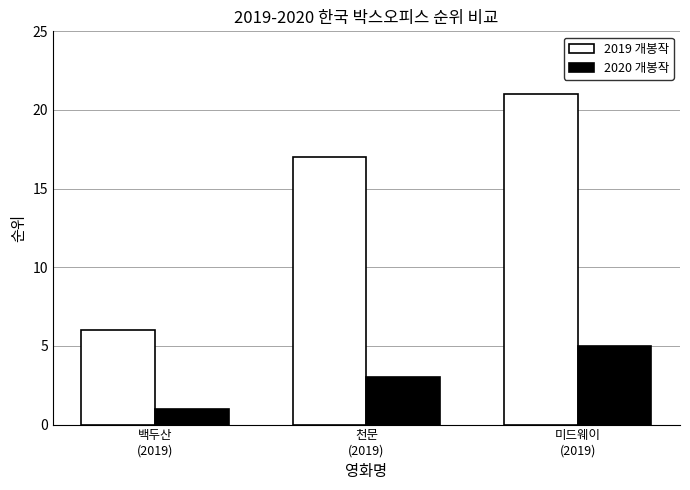

How many bars are there in total?

6